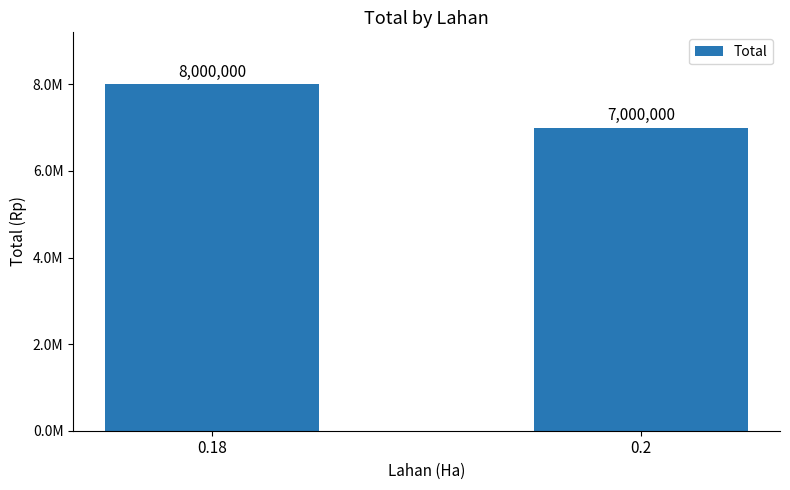

Does the chart contain any negative values?

No